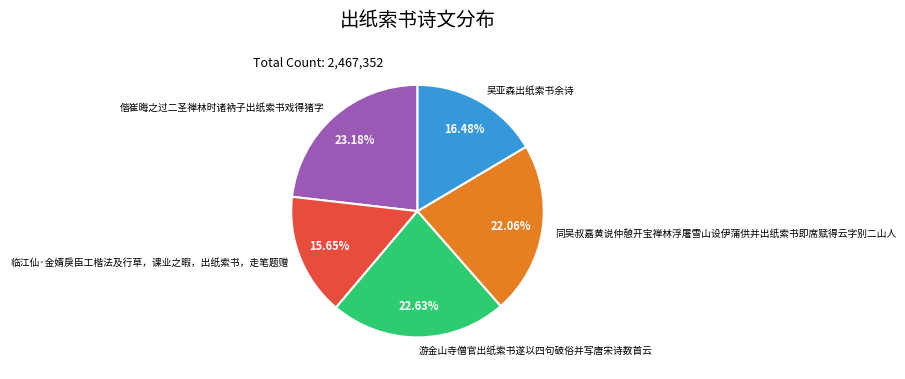

Which slice is the largest?

偕崔晦之过二圣禅林时诸衲子出纸索书戏得猪字